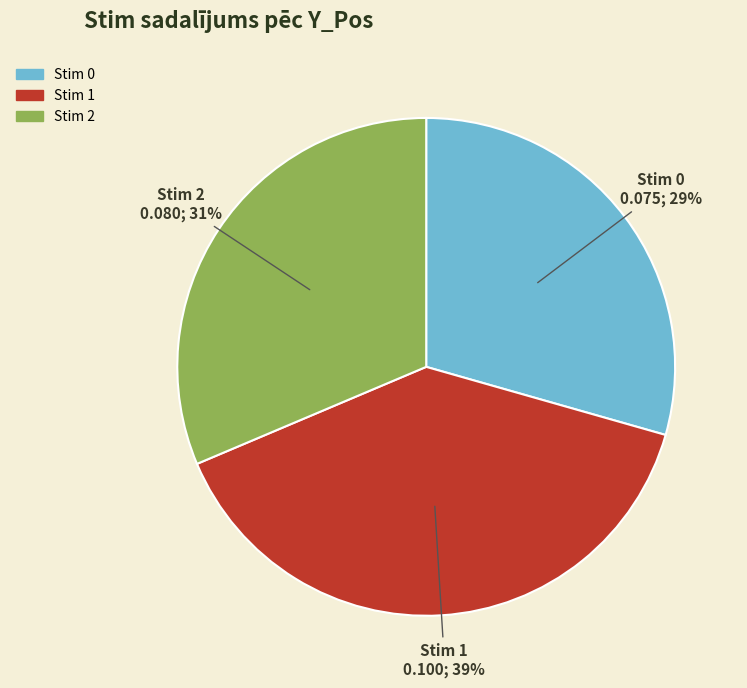

Is there any slice that represents more than half of the pie?

No